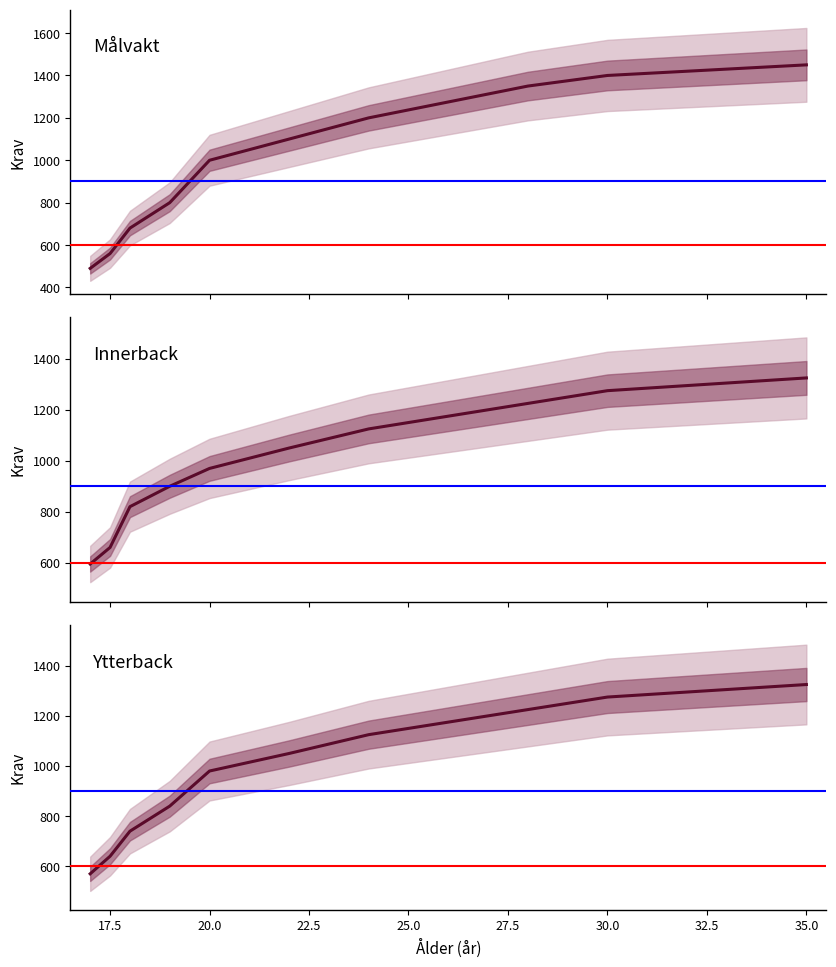

True or false: Ytterback has more than 2 interior local peaks.

False